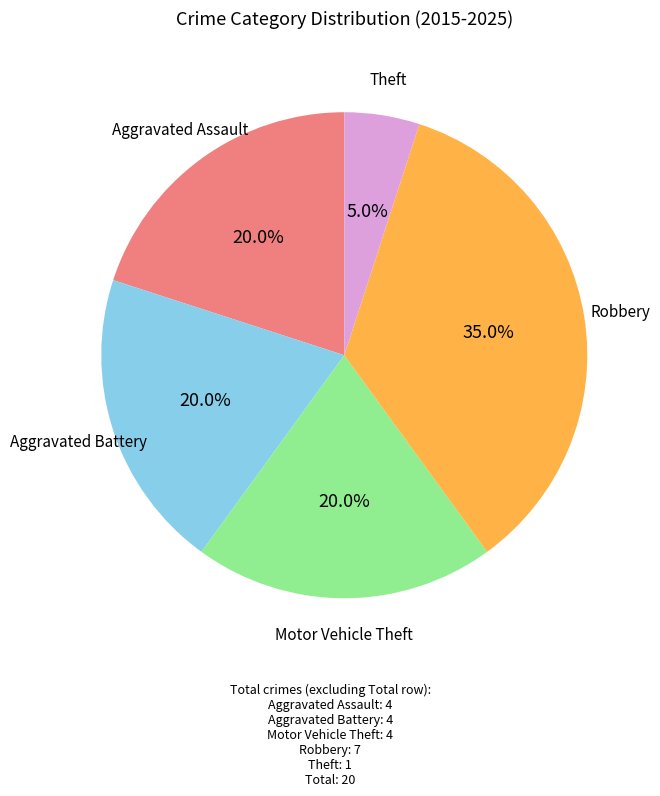

Does any single category account for the majority?

No